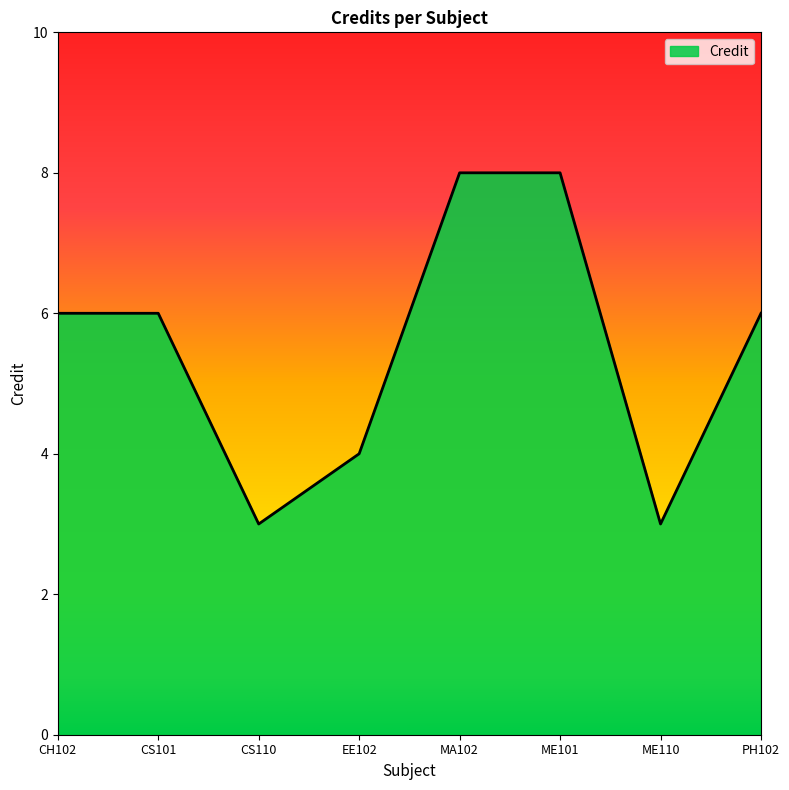

What is the sum of all values?

44